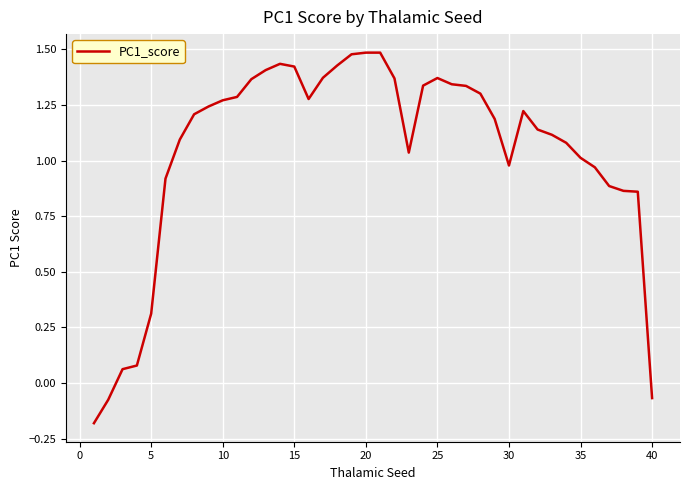

What is the difference between the maximum and minimum values?

1.7